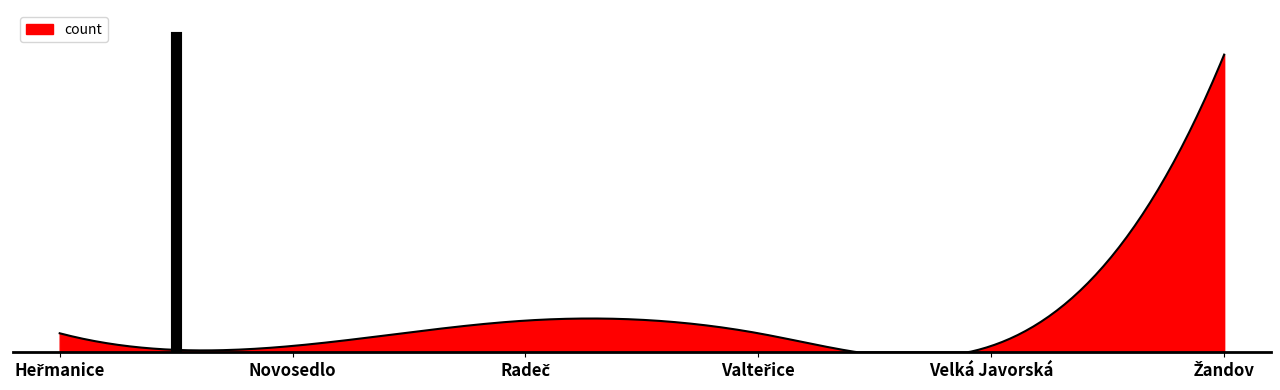

Does the chart display data point markers on the line(s)?

No